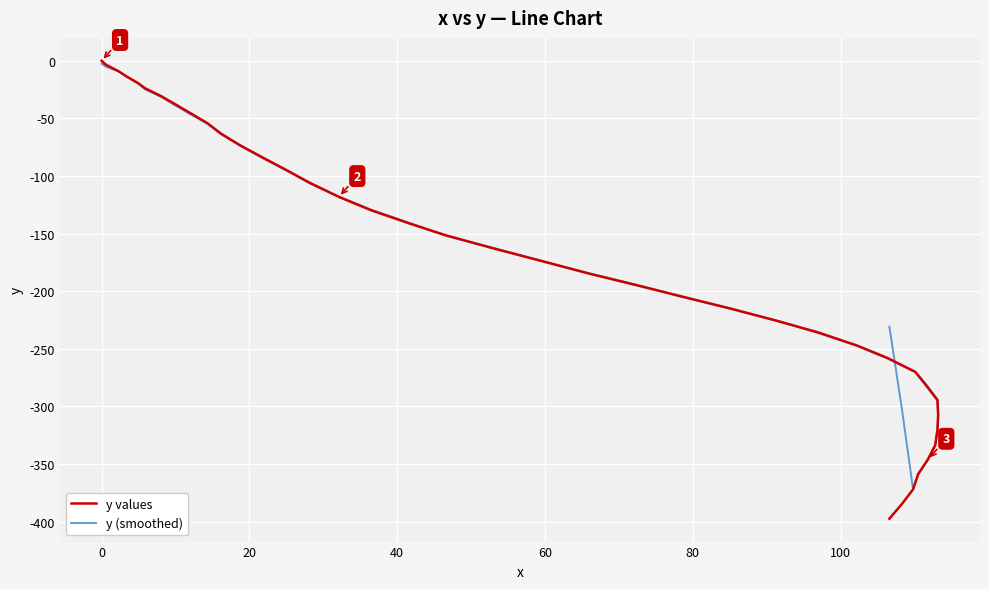

What is the value of the y (smoothed) point at the 22nd from the left?

-184.3